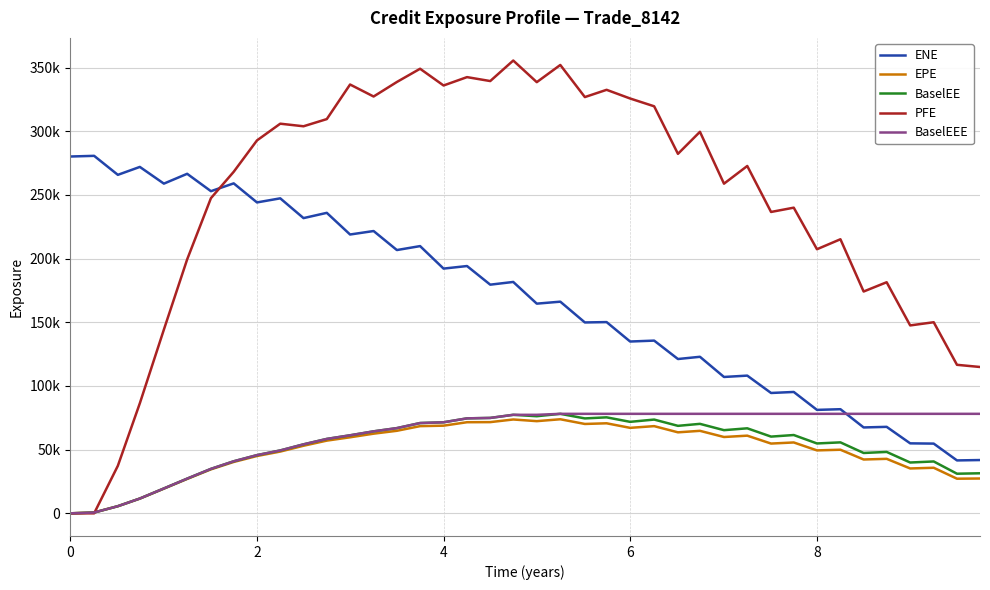

True or false: ENE and EPE cross at least once.

False